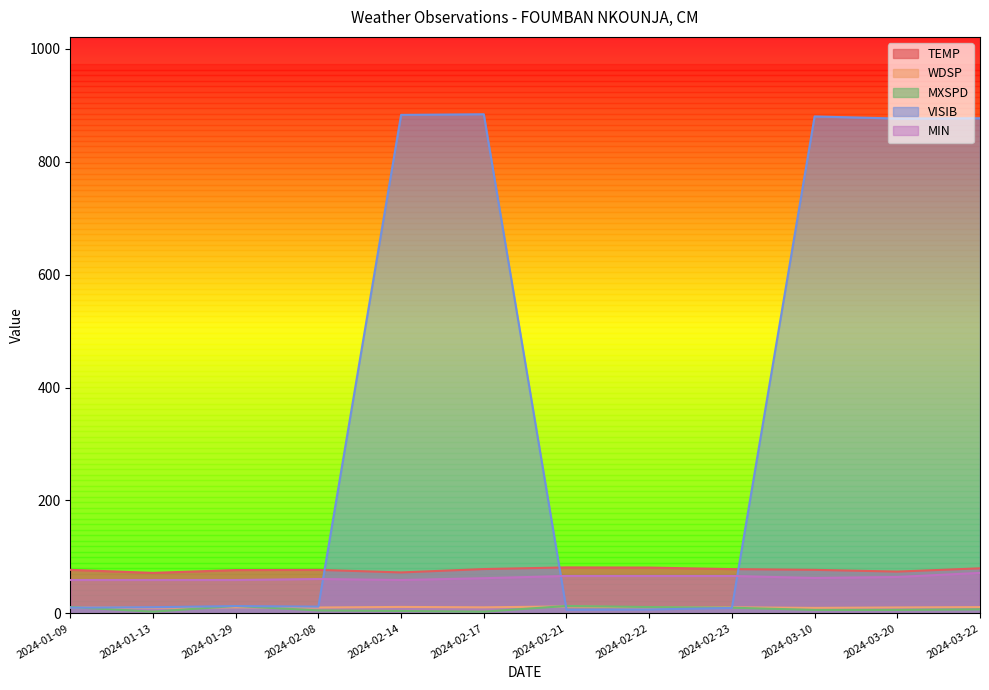

True or false: MXSPD and MIN intersect in this chart.

False